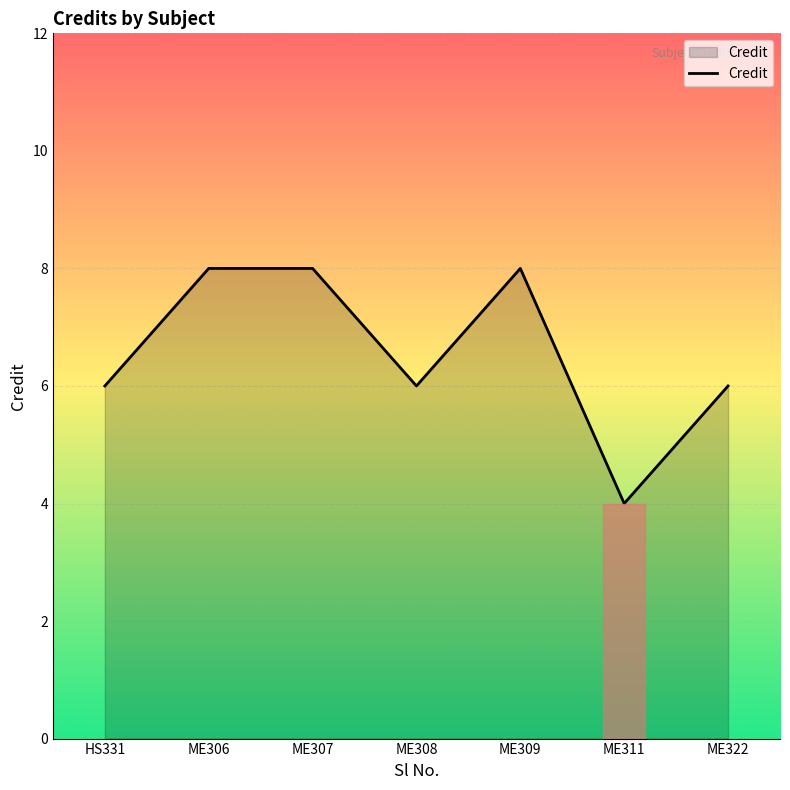

True or false: the data has more than 2 interior local peaks.

False